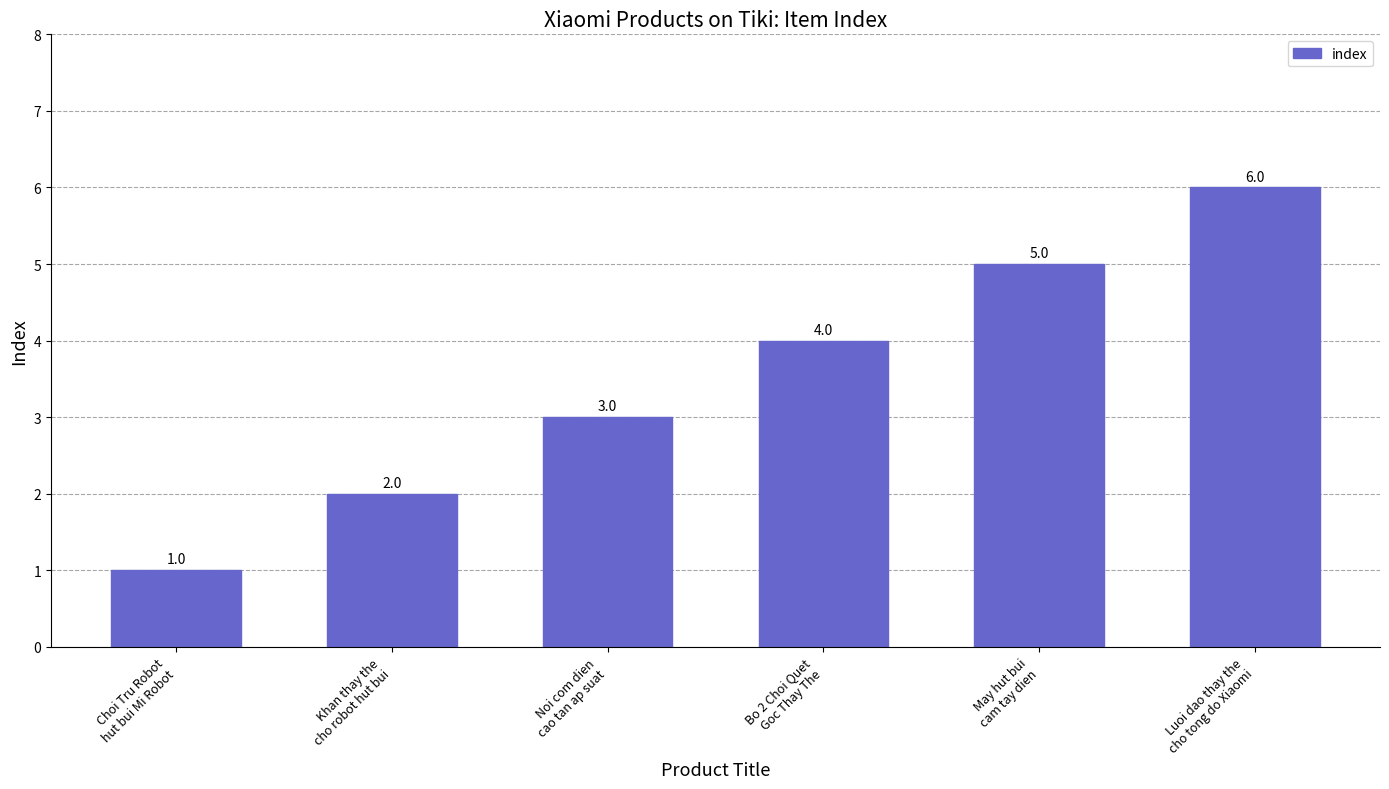

Is it true that the value at Choi Tru Robot
hut bui Mi Robot is 0?

False